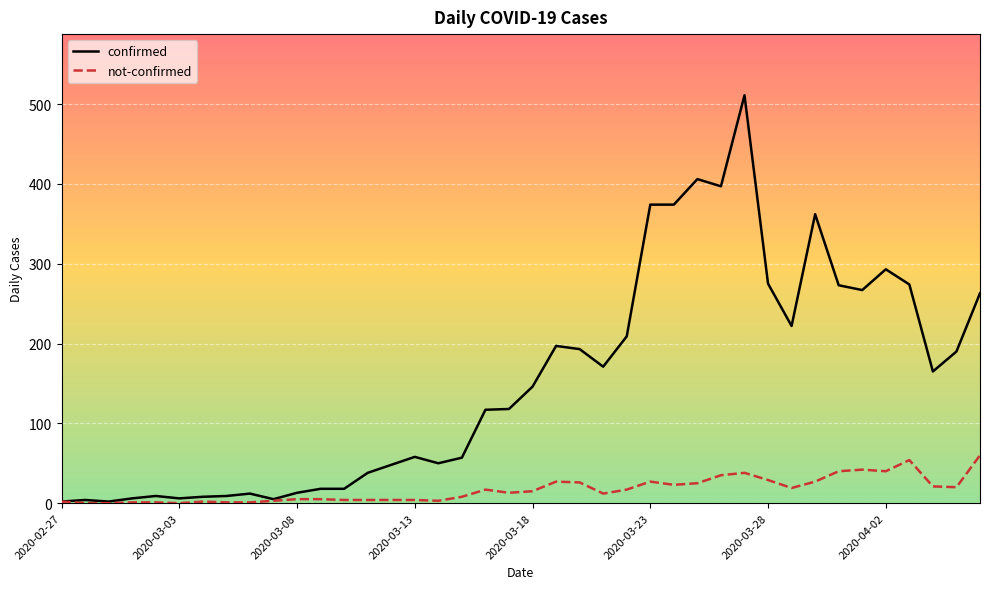

Which series has the widest spread of values?

confirmed